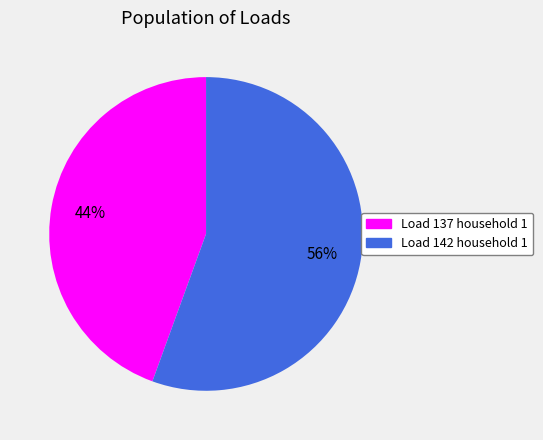

True or false: Load 142 household 1 accounts for 61% of the total.

False